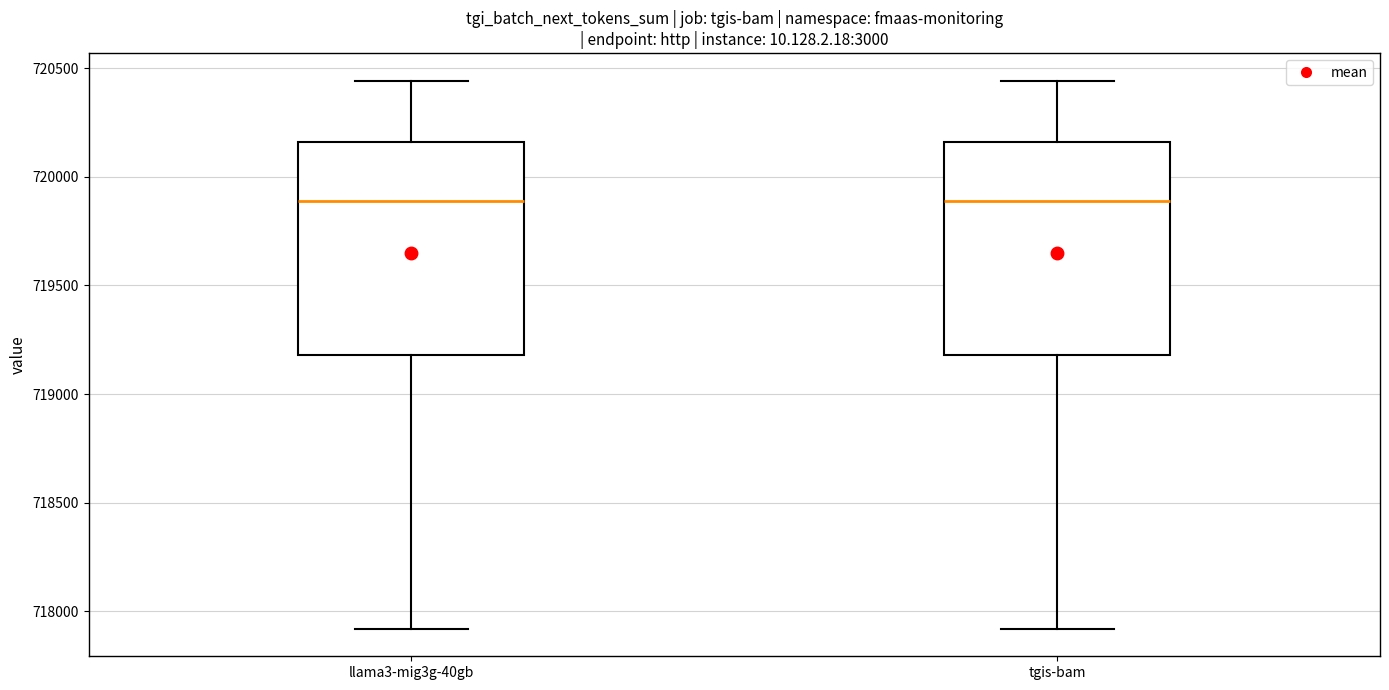

Reading left to right, transcribe this box plot: for each box, give where its median line is, the range the box spans, and where its two whiskers end, as read against the y-axis. The values are not printed on the chart, so give them approximately, as read against the axis.

llama3-mig3g-40gb: median 719900, box 719200 to 720150, whiskers 717900 to 720450
tgis-bam: median 719900, box 719200 to 720150, whiskers 717900 to 720450